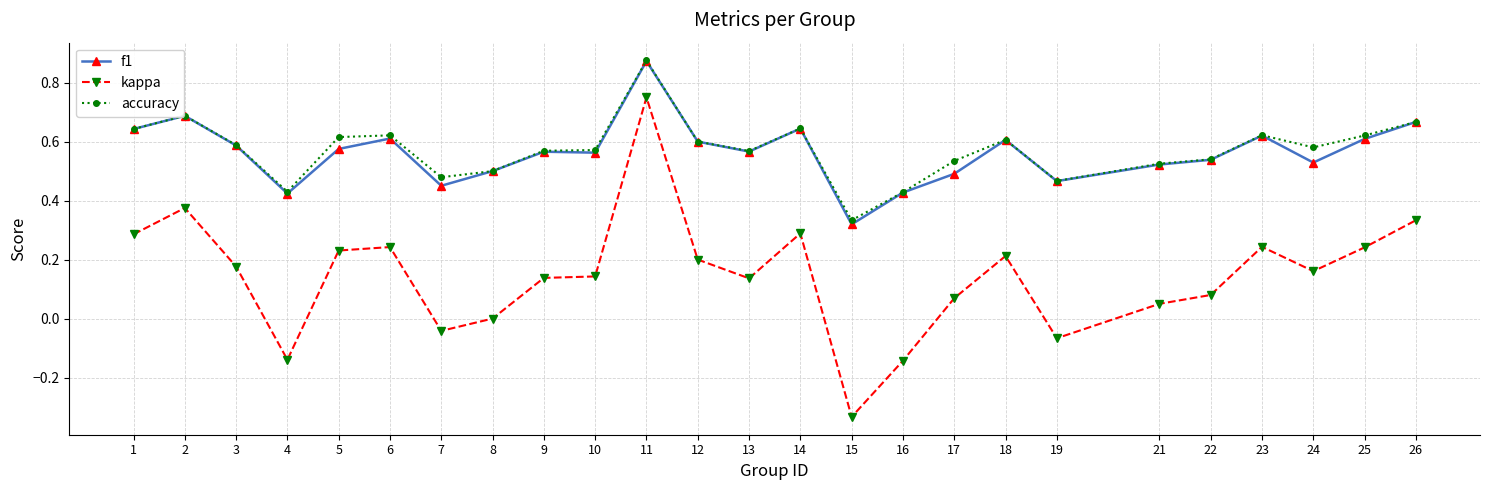

True or false: accuracy has a value of 0.6 at 18.

True